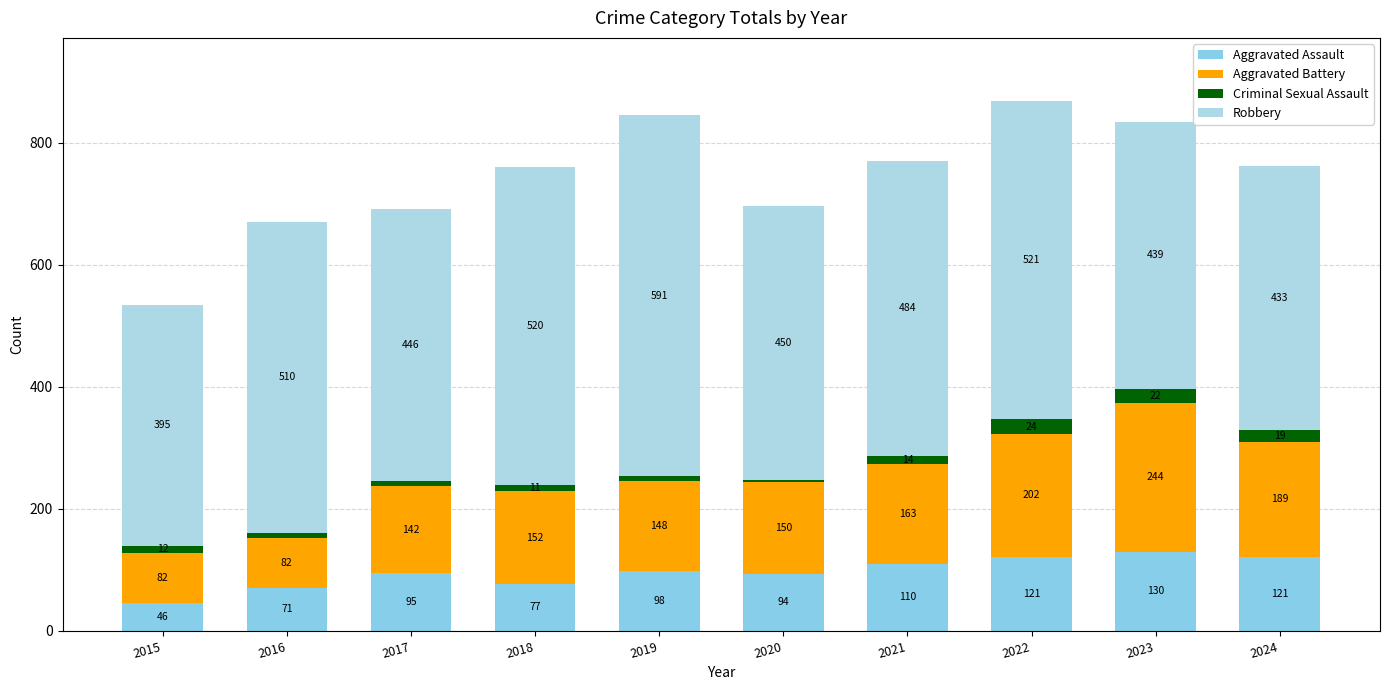

The Aggravated Battery series shows 148 at 2019. True or false?

True